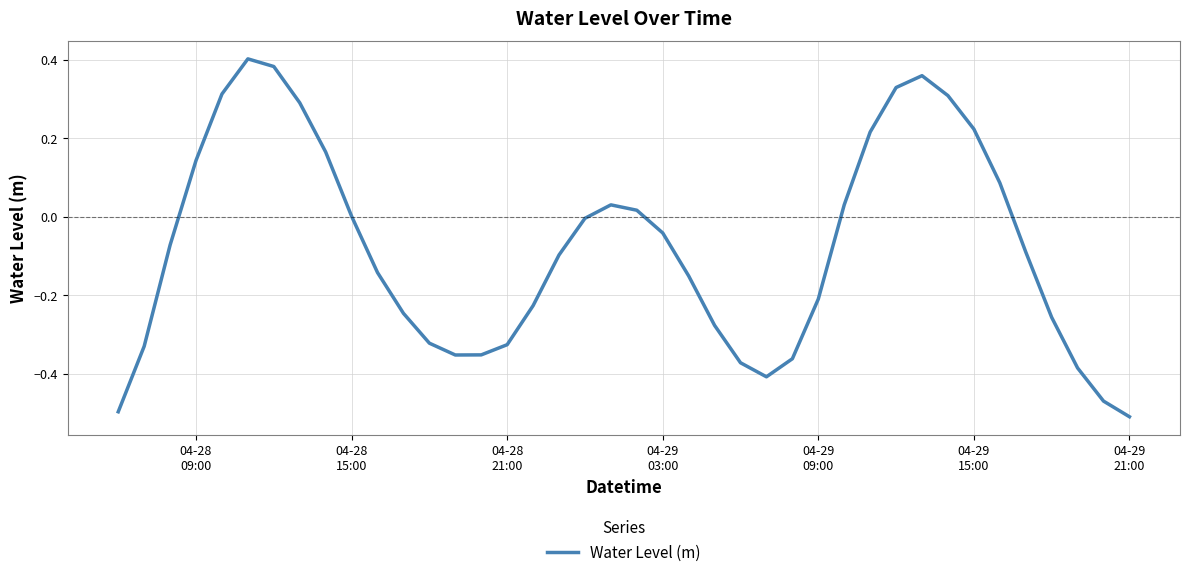

What is the difference between the maximum and minimum values?

0.9